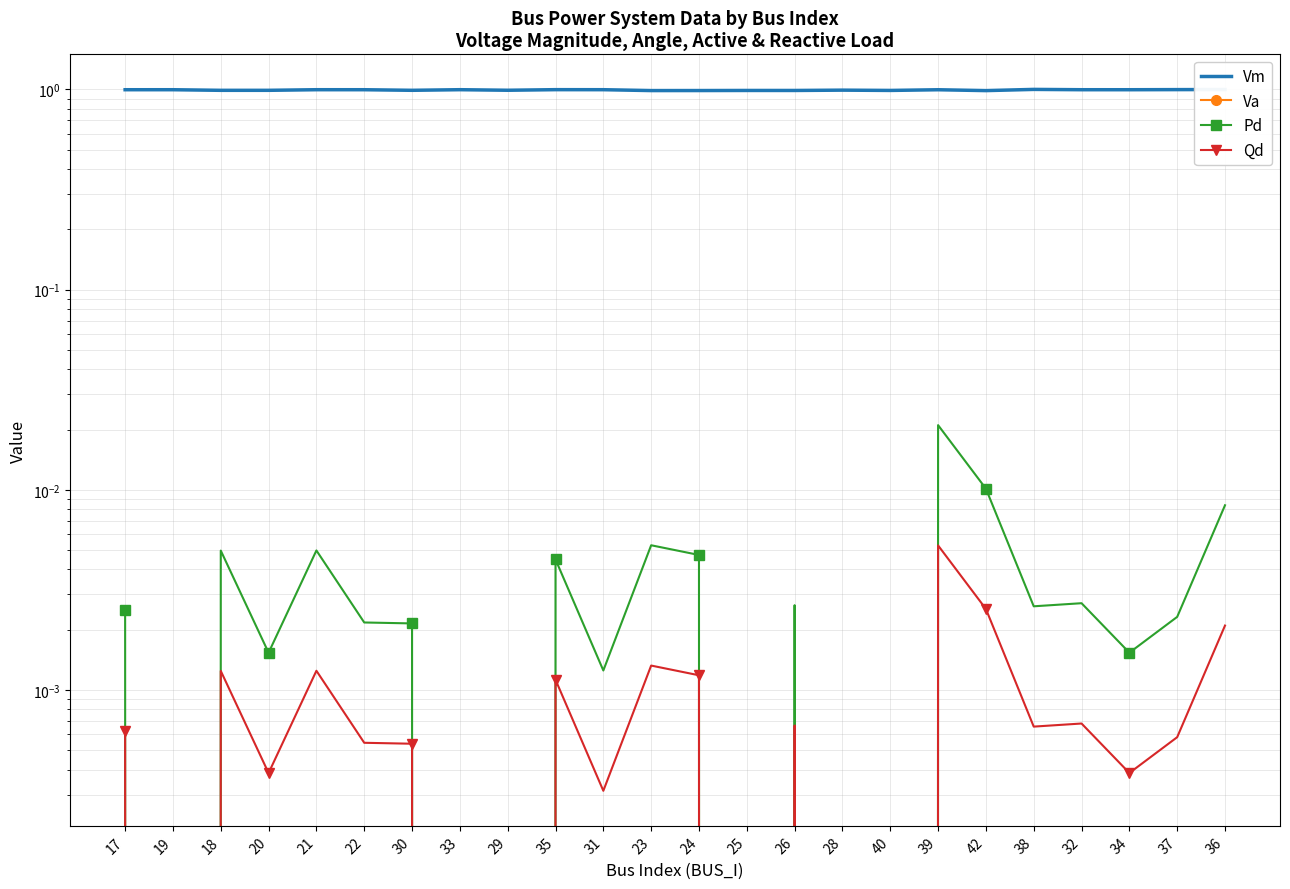

Reading left to right, list all the values displayed in this chart.

Vm: 1.0	1.0	1.0	1.0	1.0	1.0	1.0	1.0	1.0	1.0	1.0	1.0	1.0	1.0	1.0	1.0	1.0	1.0	1.0	1.0	1.0	1.0	1.0	1.0
Va: -0.0	-0.0	-0.1	-0.1	-0.0	-0.0	-0.1	-0.0	-0.1	-0.0	-0.0	-0.1	-0.1	-0.1	-0.1	-0.1	-0.1	-0.0	-0.1	0.0	-0.0	-0.0	-0.0	-0.0
Pd: 0.0	0.0	0.0	0.0	0.0	0.0	0.0	0.0	0.0	0.0	0.0	0.0	0.0	0.0	0.0	0.0	0.0	0.0	0.0	0.0	0.0	0.0	0.0	0.0
Qd: 0.0	0.0	0.0	0.0	0.0	0.0	0.0	0.0	0.0	0.0	0.0	0.0	0.0	0.0	0.0	0.0	0.0	0.0	0.0	0.0	0.0	0.0	0.0	0.0